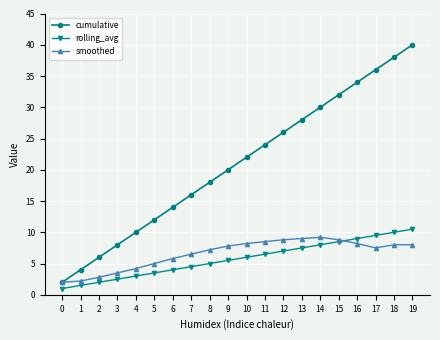

Reading left to right, what are all the values shown in this chart?

cumulative: 2.0	4.0	6.0	8.0	10.0	12.0	14.0	16.0	18.0	20.0	22.0	24.0	26.0	28.0	30.0	32.0	34.0	36.0	38.0	40.0
rolling_avg: 1.0	1.5	2.0	2.5	3.0	3.5	4.0	4.5	5.0	5.5	6.0	6.5	7.0	7.5	8.0	8.5	9.0	9.5	10.0	10.5
smoothed: 2.0	2.2	2.8	3.5	4.2	5.0	5.8	6.5	7.2	7.8	8.2	8.5	8.8	9.0	9.2	8.8	8.2	7.5	8.0	8.0